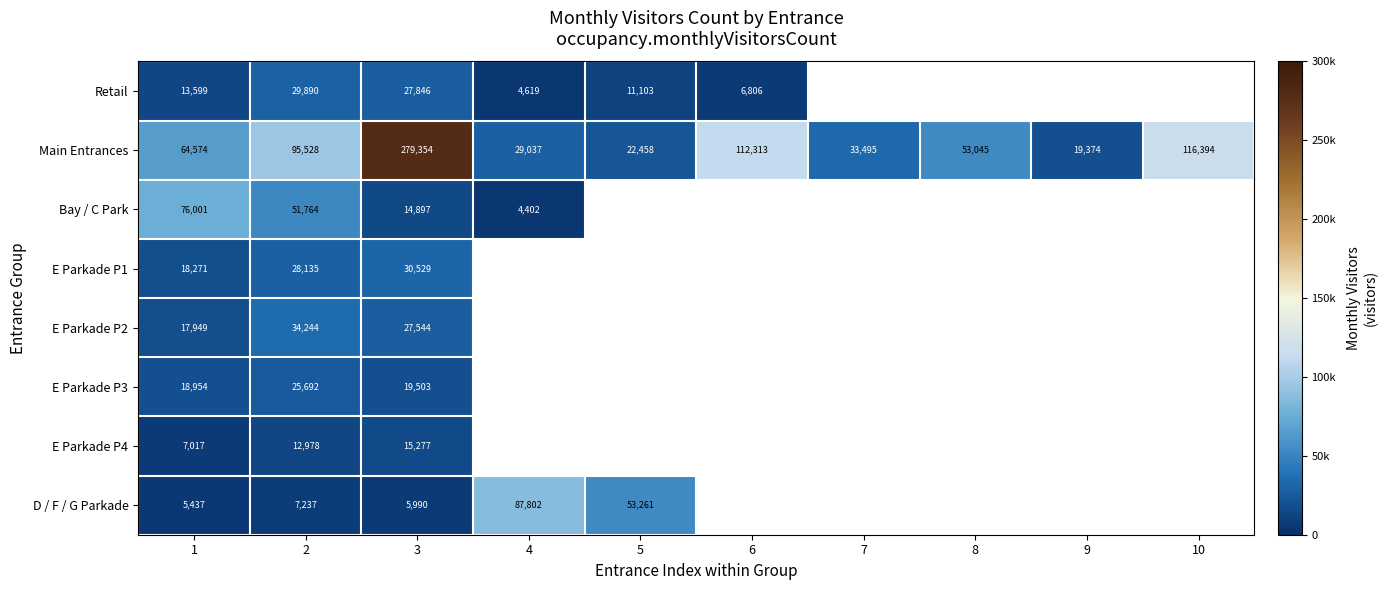

Rank the series at 2 from lowest to highest value.

D / F / G Parkade, E Parkade P4, E Parkade P3, E Parkade P1, Retail, E Parkade P2, Bay / C Park, Main Entrances